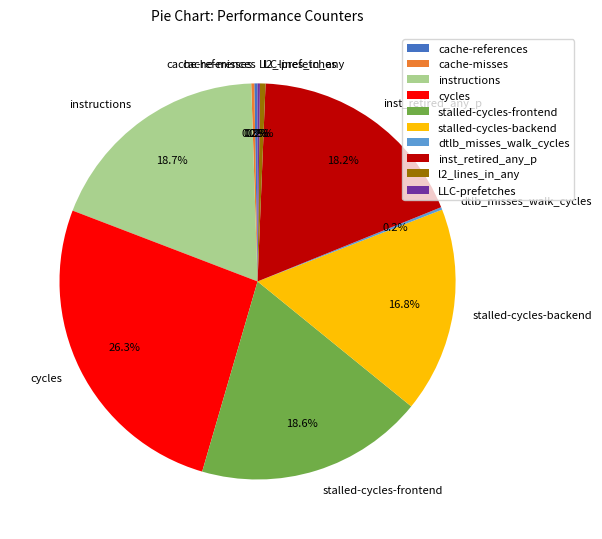

True or false: stalled-cycles-frontend accounts for 13% of the total.

False